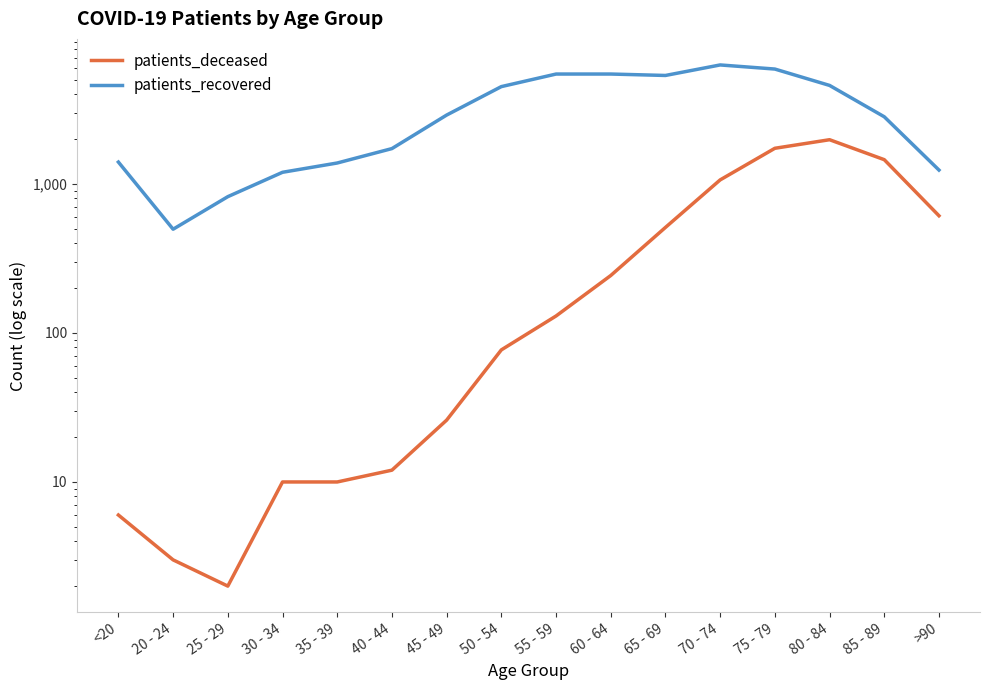

What is the sum of the patients_deceased values at 75 - 79 and <20?

1742